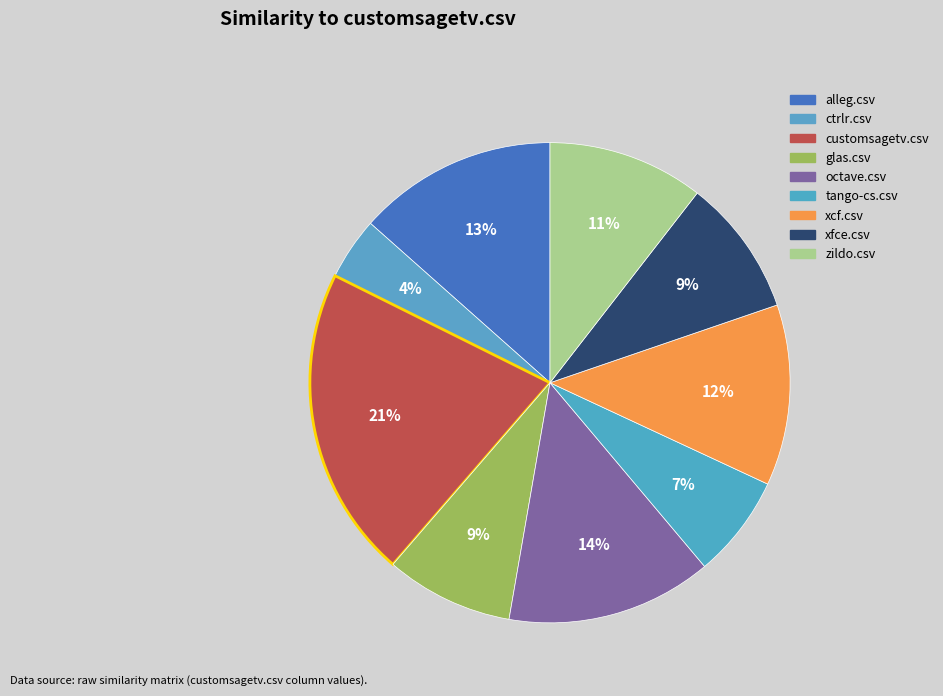

What is the largest slice in the pie chart?

customsagetv.csv